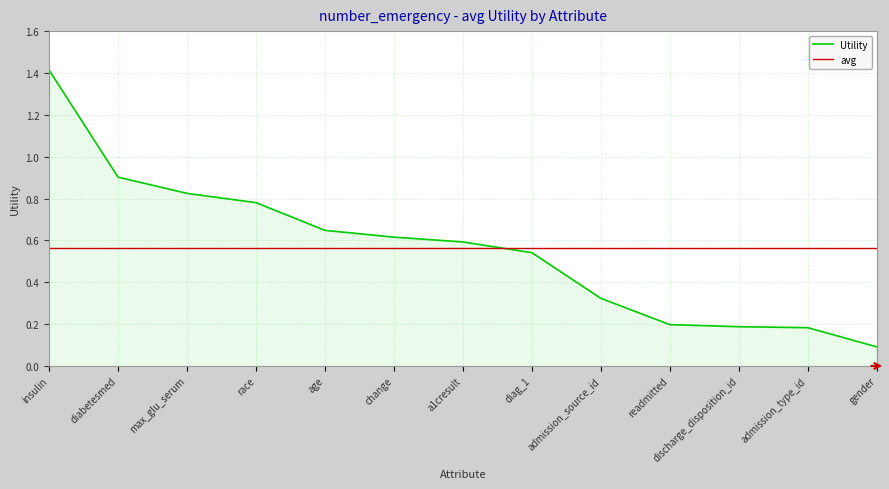

True or false: the data has more than 2 interior local peaks.

False